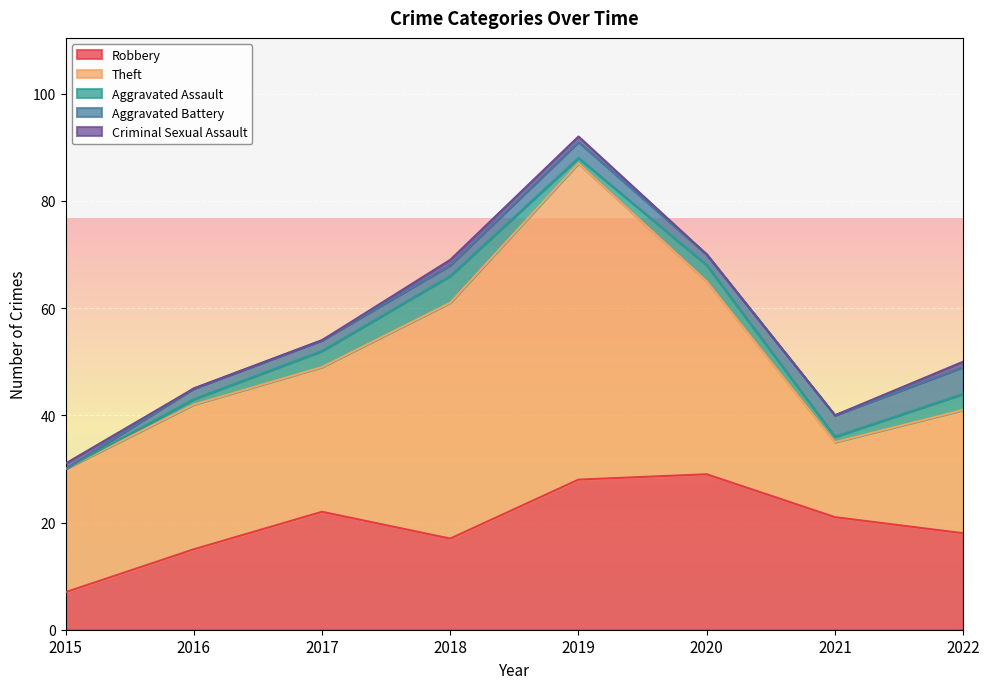

Read the Robbery value at 2016, to the nearest 10.

20